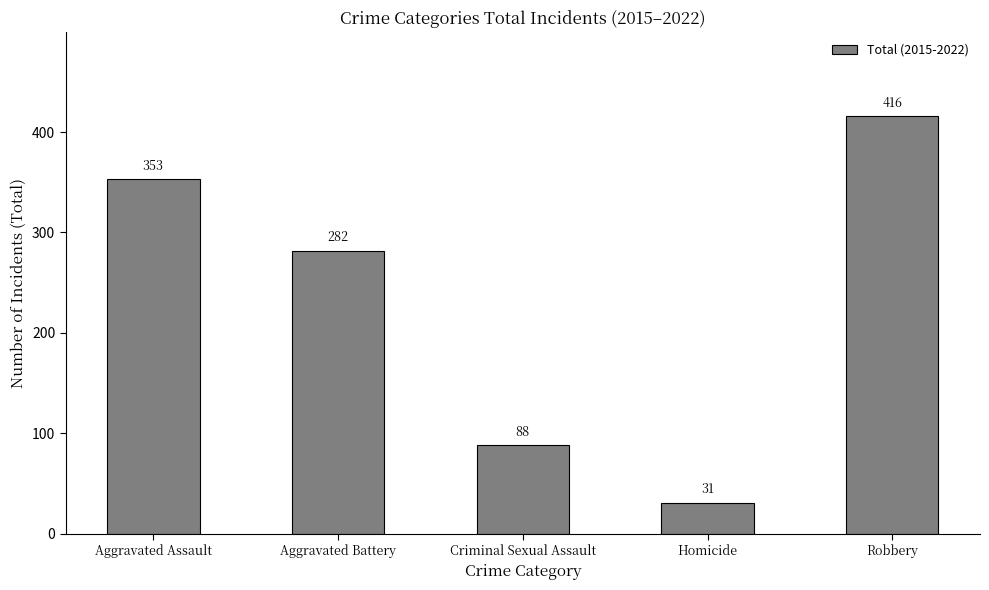

At which category does the chart reach its peak across all series?

Robbery